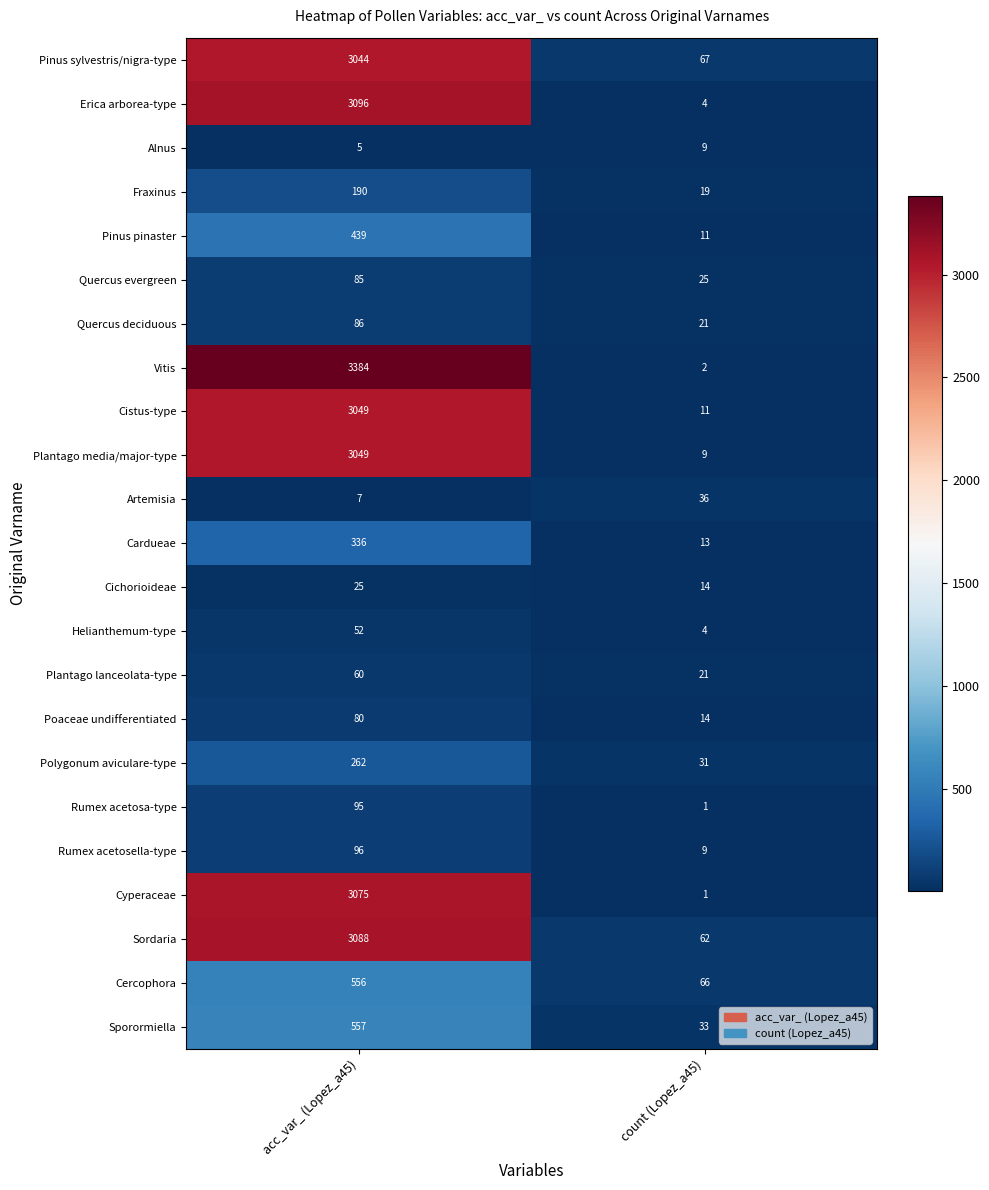

What is the approximate value of Plantago lanceolata-type at count (Lopez_a45), to the nearest 10?

20